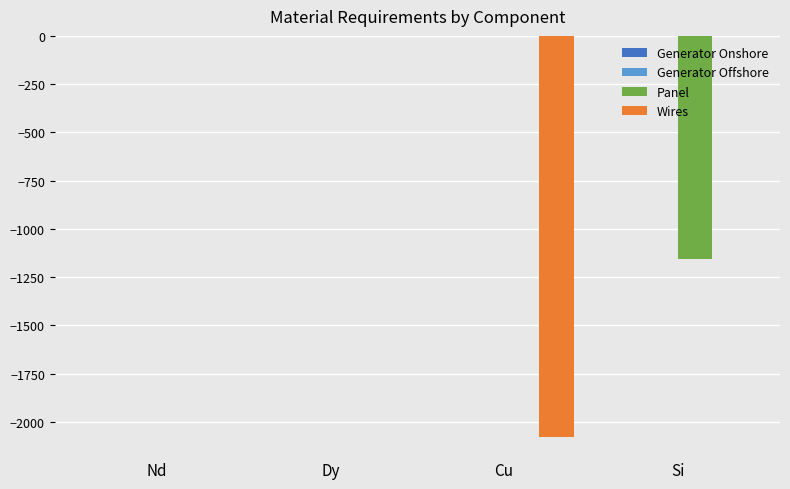

Between Nd and Cu, which series saw the biggest shift?

Wires